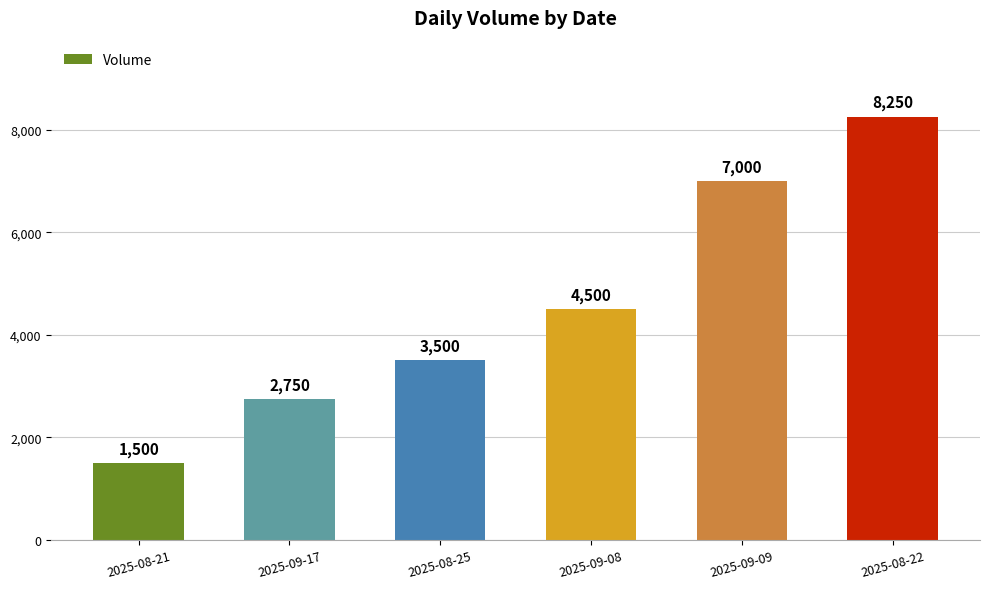

List the labels in order of value, largest first.

2025-08-22, 2025-09-09, 2025-09-08, 2025-08-25, 2025-09-17, 2025-08-21